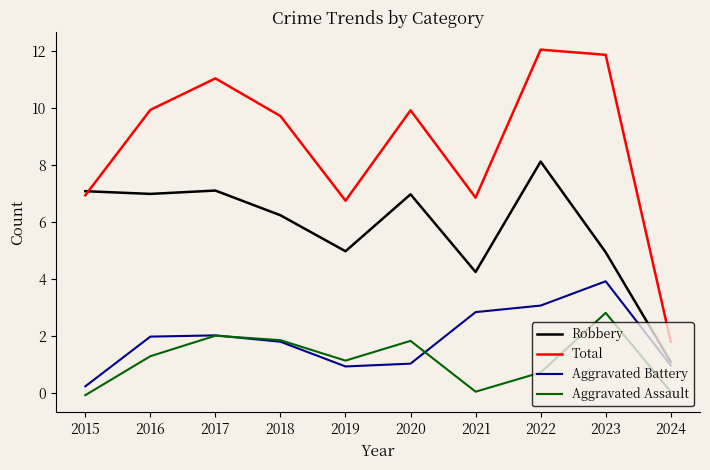

True or false: Total has a value of 9.7 at 2018.

True